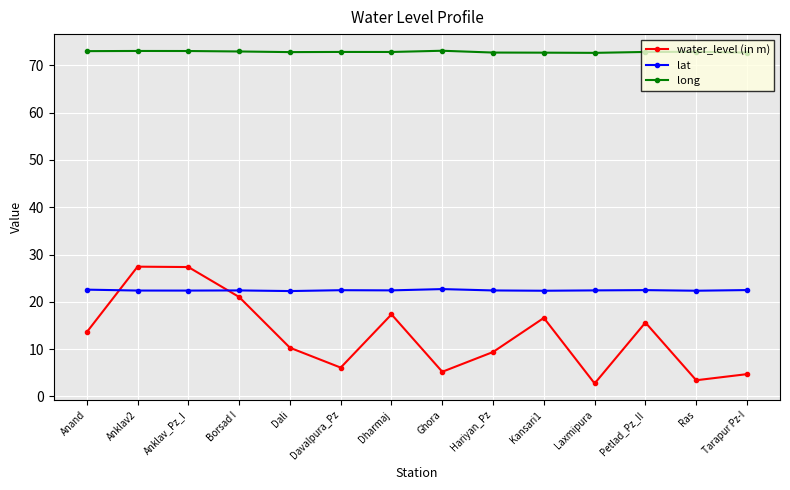

What is the difference between the maximum and second lowest values in the water_level (in m) series?

24.0